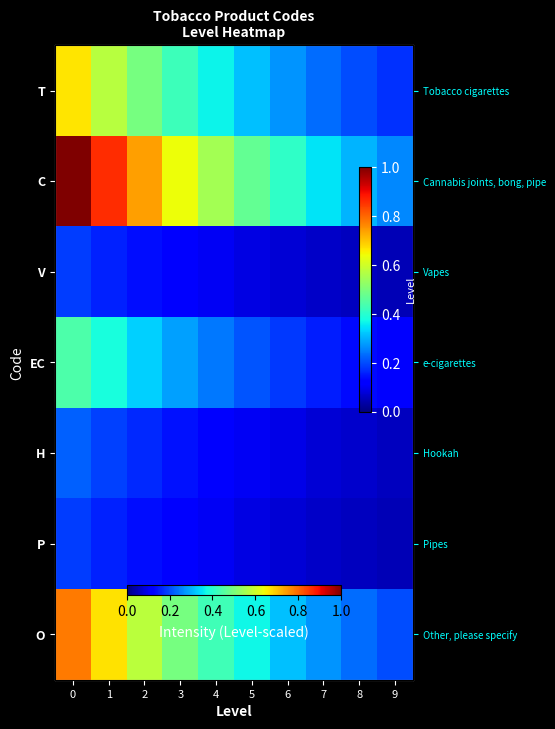

True or false: T has a value of 0.7 at 0.

True